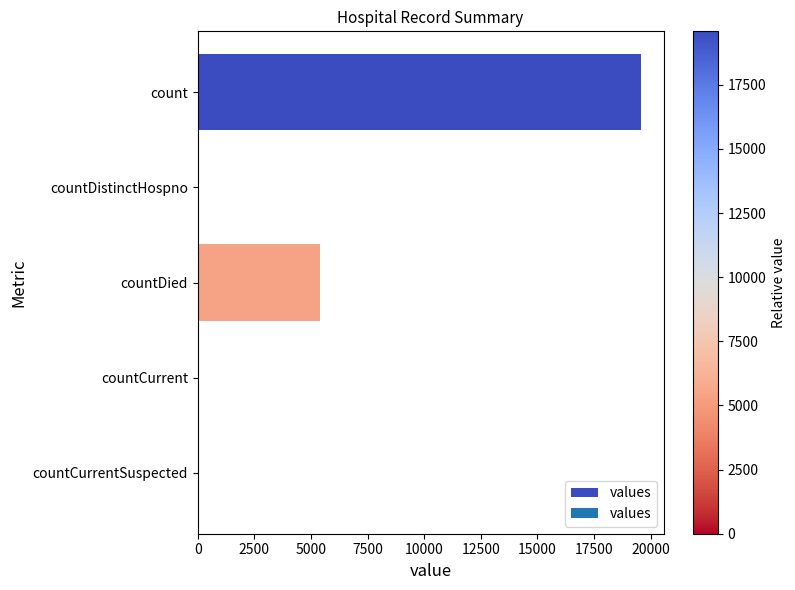

Read the value at countDied.

5408